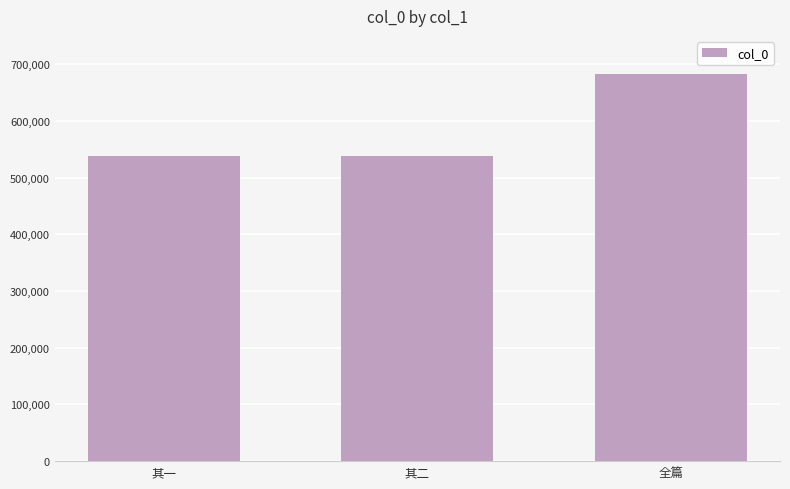

What is the approximate value at 全篇?

683456